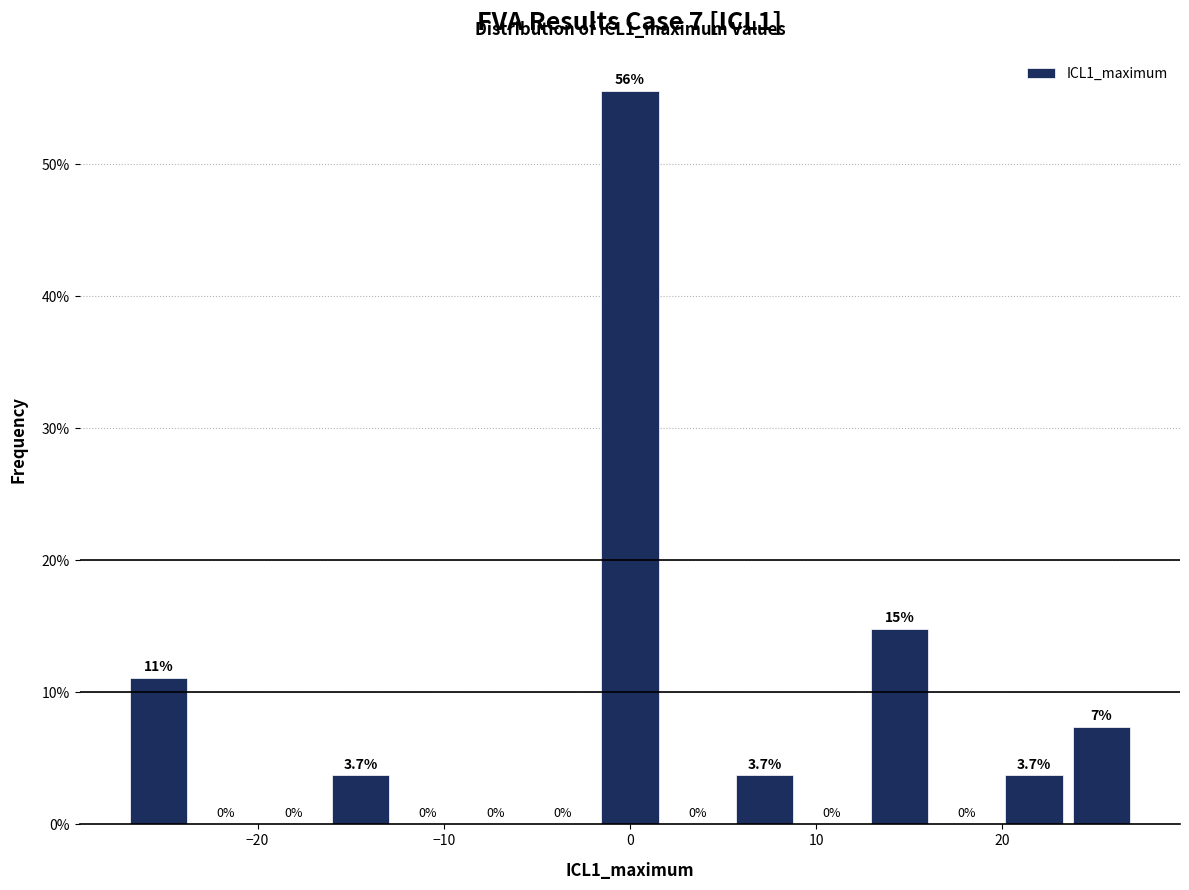

Read against the x-axis, roughly where is the centre of the tallest bar?

0